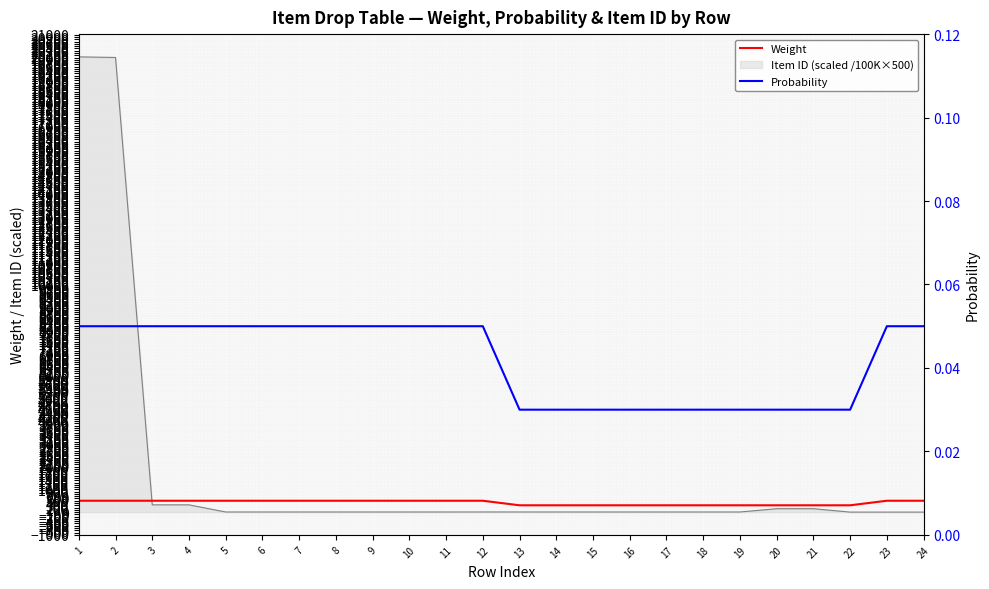

At which label is Weight closest to 400?

1